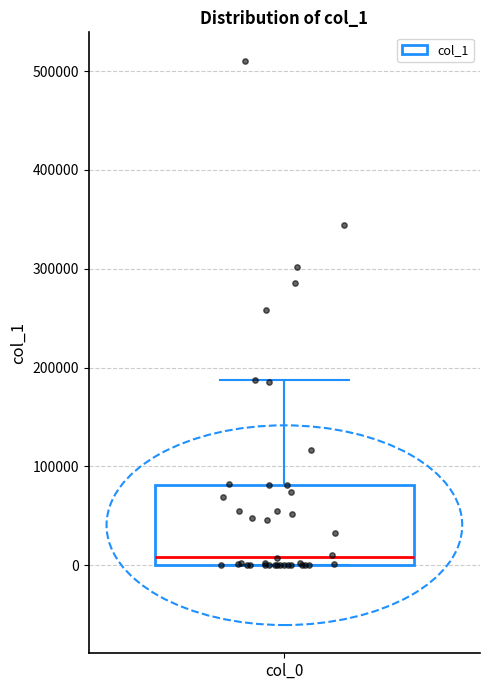

Read this box plot against the y-axis: the position of the median line, the range covered by the box, and the ends of both whiskers. The values are not printed on the chart, so give them approximately, as read against the axis.

median 10000, box 0 to 80000, whiskers 0 to 190000